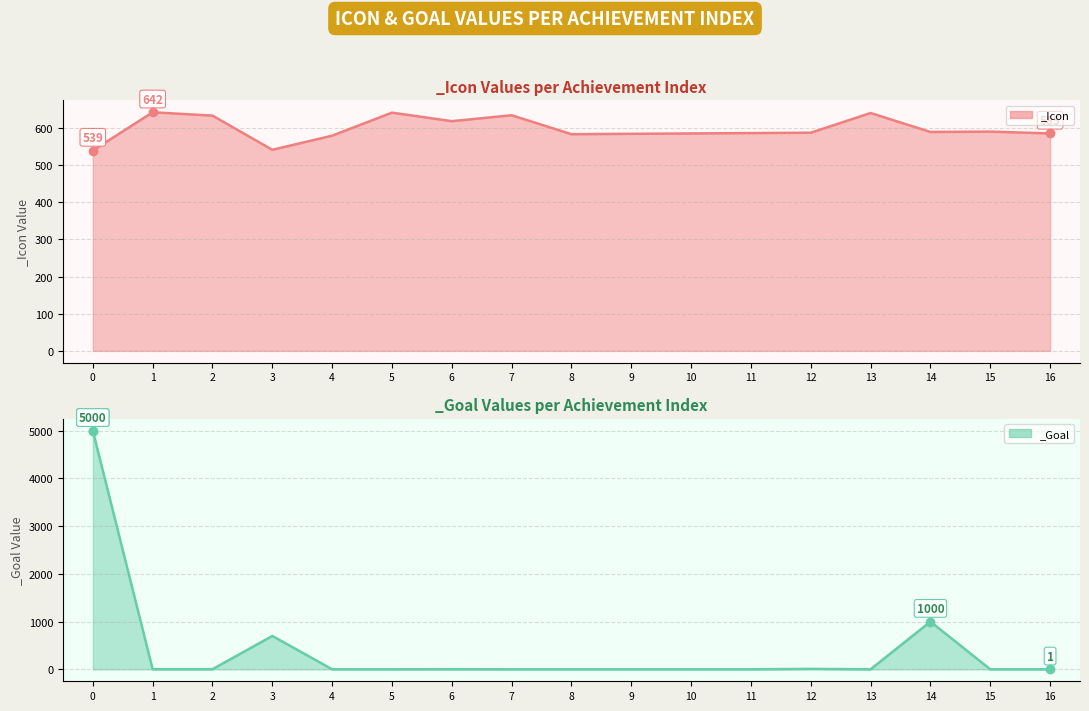

Reading right to left, what are all the values shown in this chart?

_Icon: 16=585	15=590	14=589	13=640	12=587	11=586	10=585	9=584	8=583	7=634	6=618	5=641	4=579	3=541	2=633	1=642	0=539
_Goal: 16=1	15=1	14=1000	13=1	12=10	11=1	10=1	9=1	8=1	7=1	6=3	5=1	4=1	3=700	2=3	1=3	0=5000